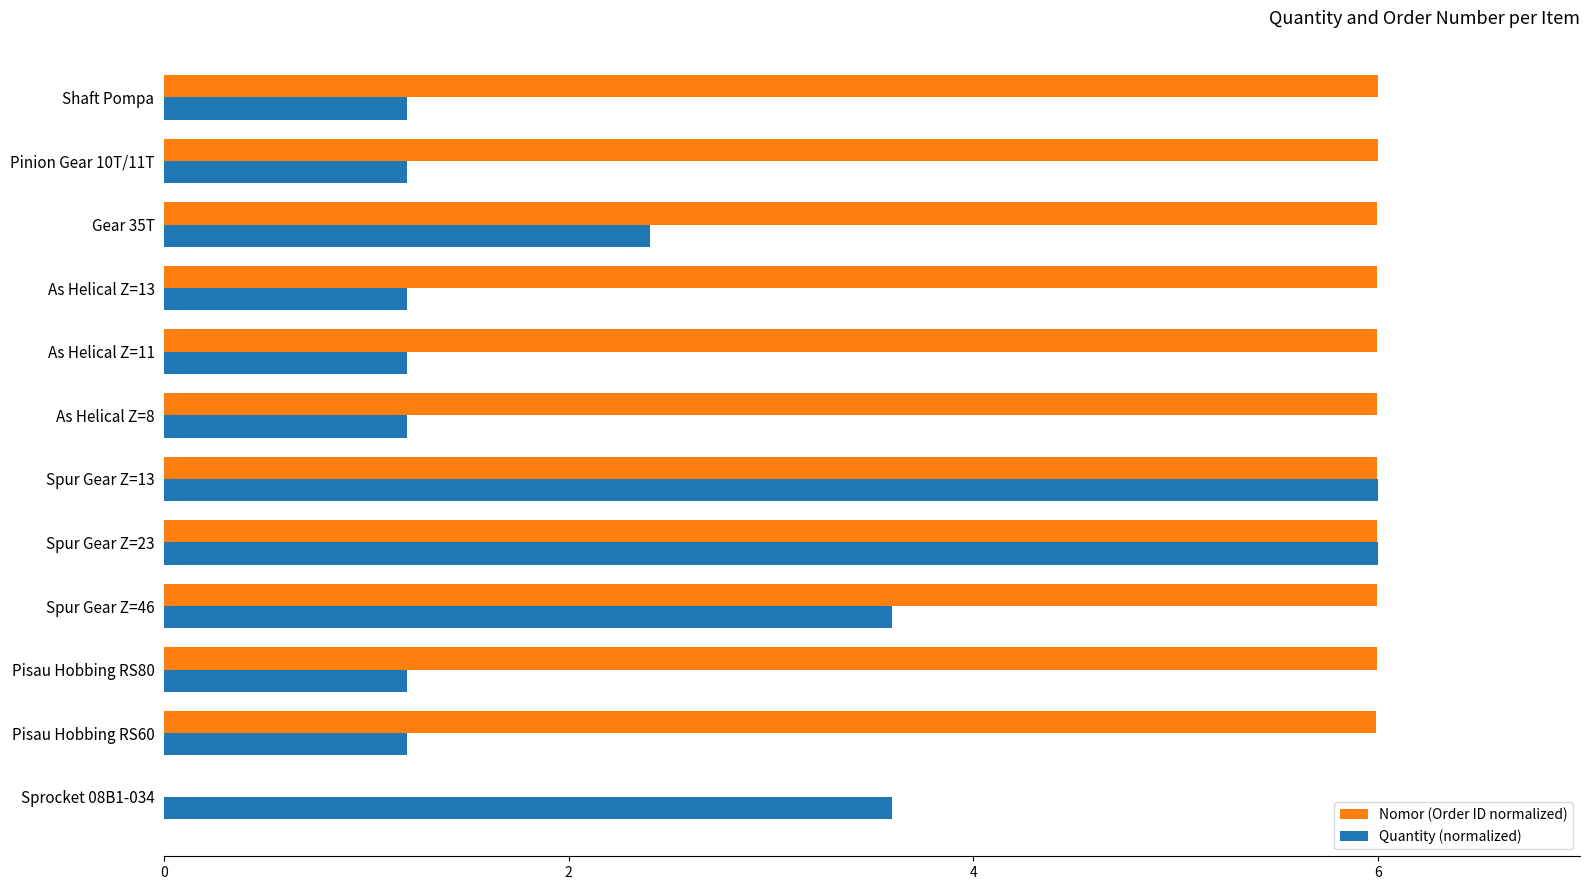

The value of Quantity (normalized) at Spur Gear Z=46 is 5.1. True or false?

False